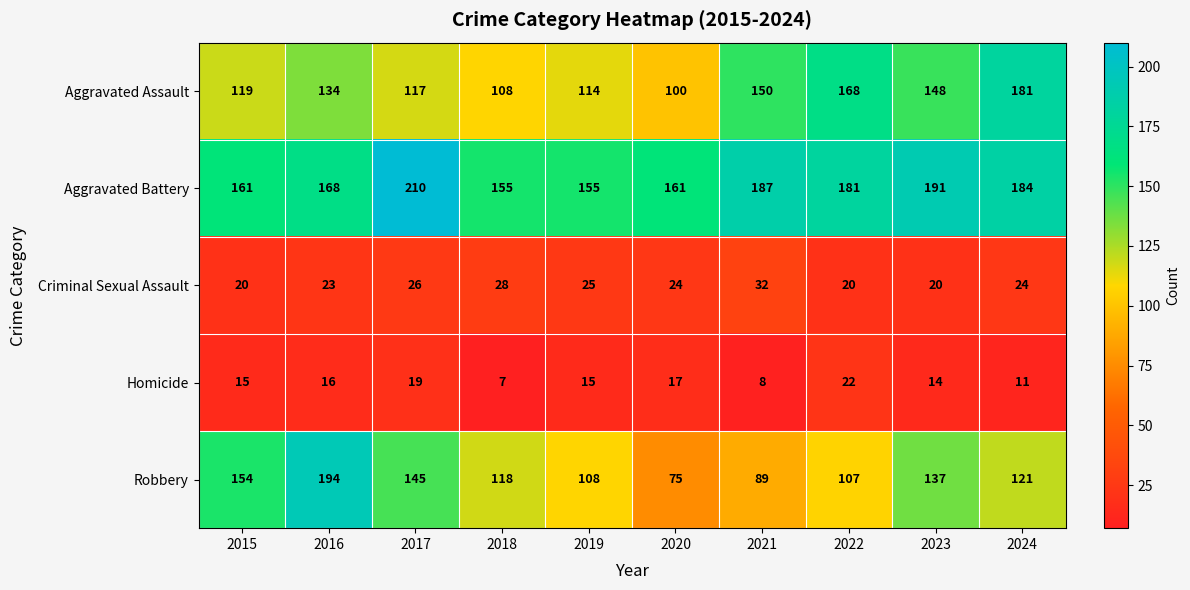

At which category is the sum across all series the highest?

2016